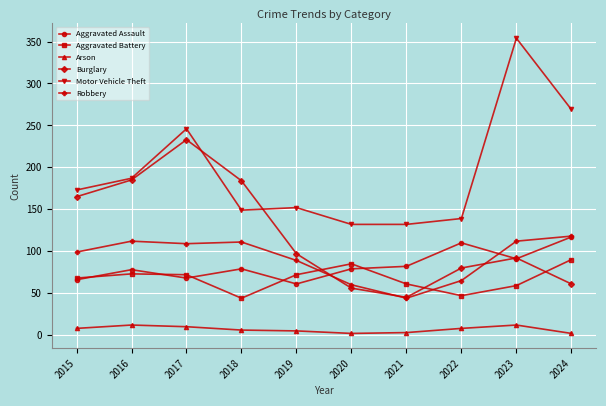

Is the value of Aggravated Battery at 2016 greater than the value of Robbery at 2019?

No